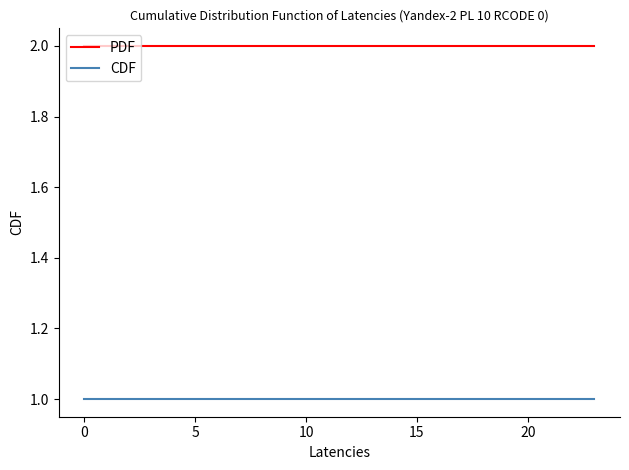

Which series has the largest total across all categories?

PDF